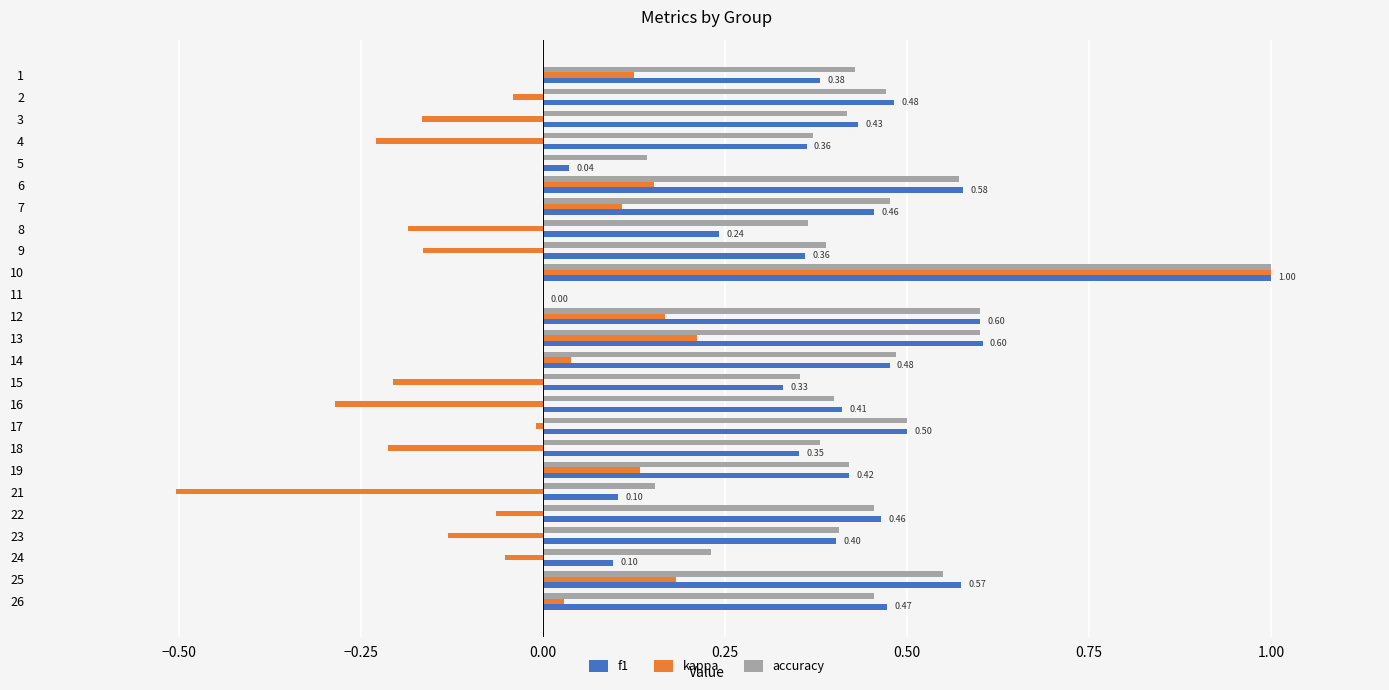

What are all the series names shown in the legend?

f1, kappa, accuracy